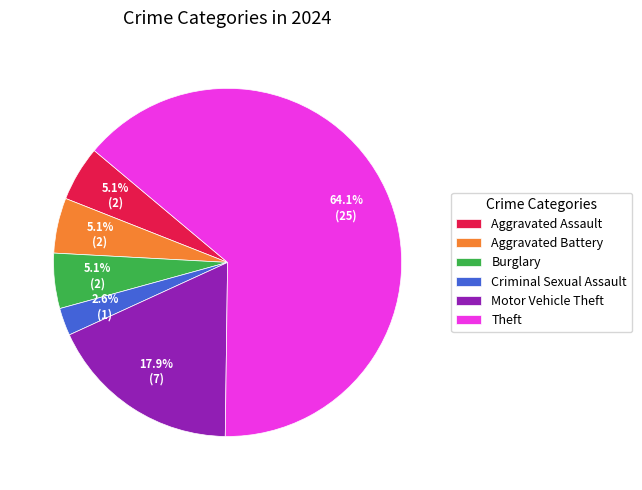

Which slice is the largest?

Theft